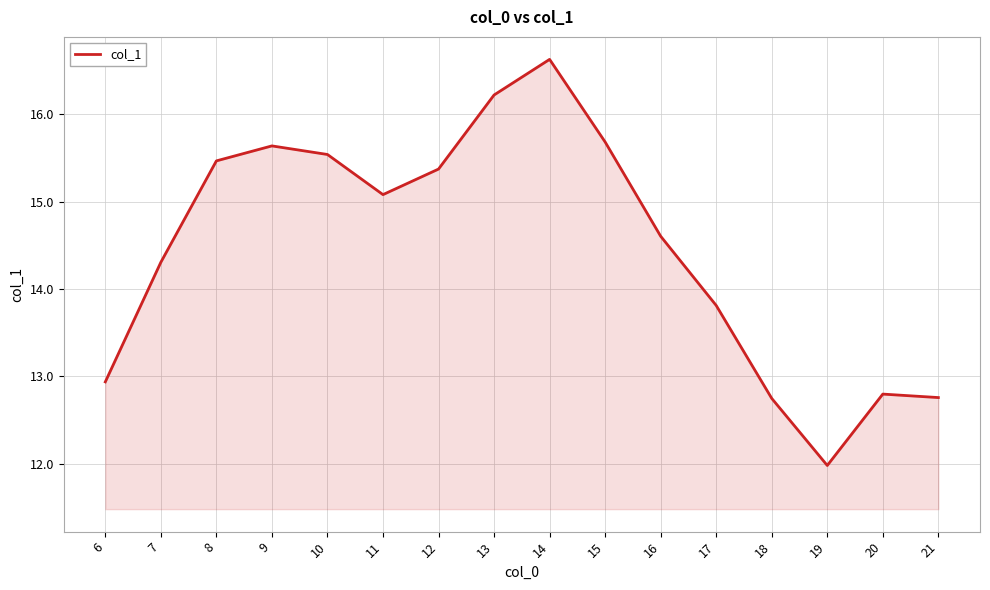

The value at 11 is 20.8. True or false?

False